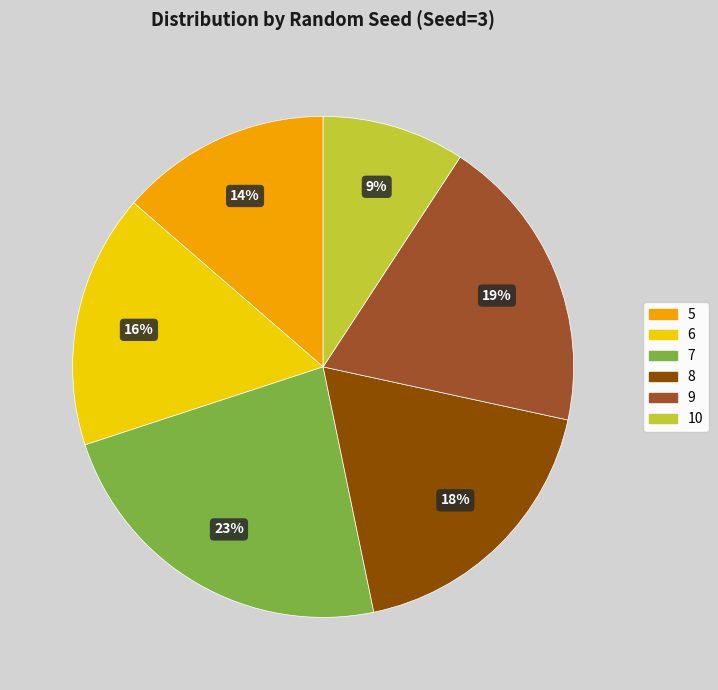

Combined, what portion of the pie is 7 and 8?

41.6%